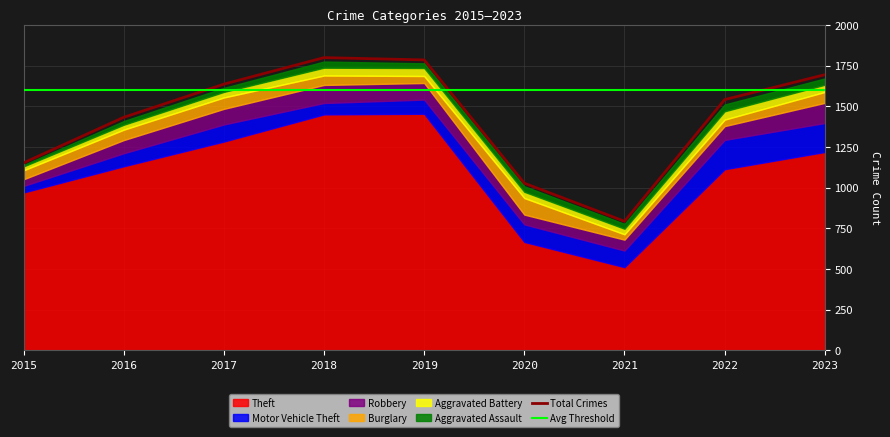

How many categories are shown in the chart?

9